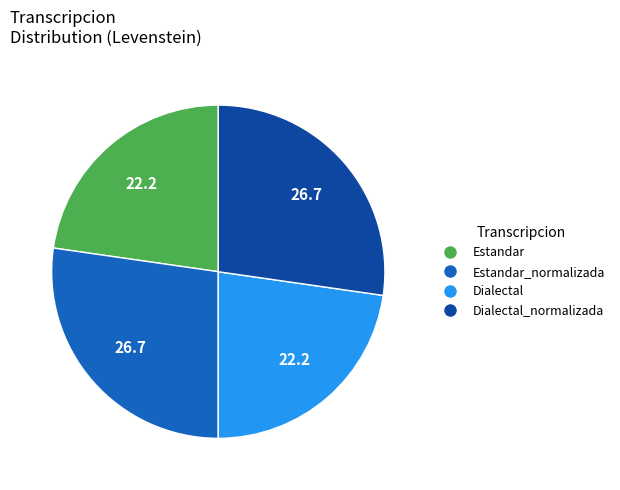

Is there any slice that represents more than half of the pie?

No